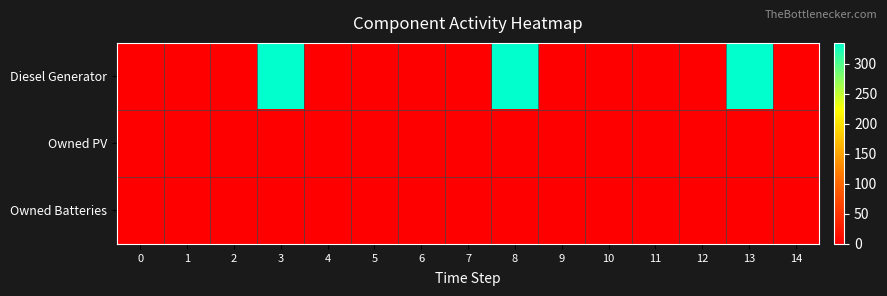

Which series has the largest range (max minus min)?

Diesel Generator